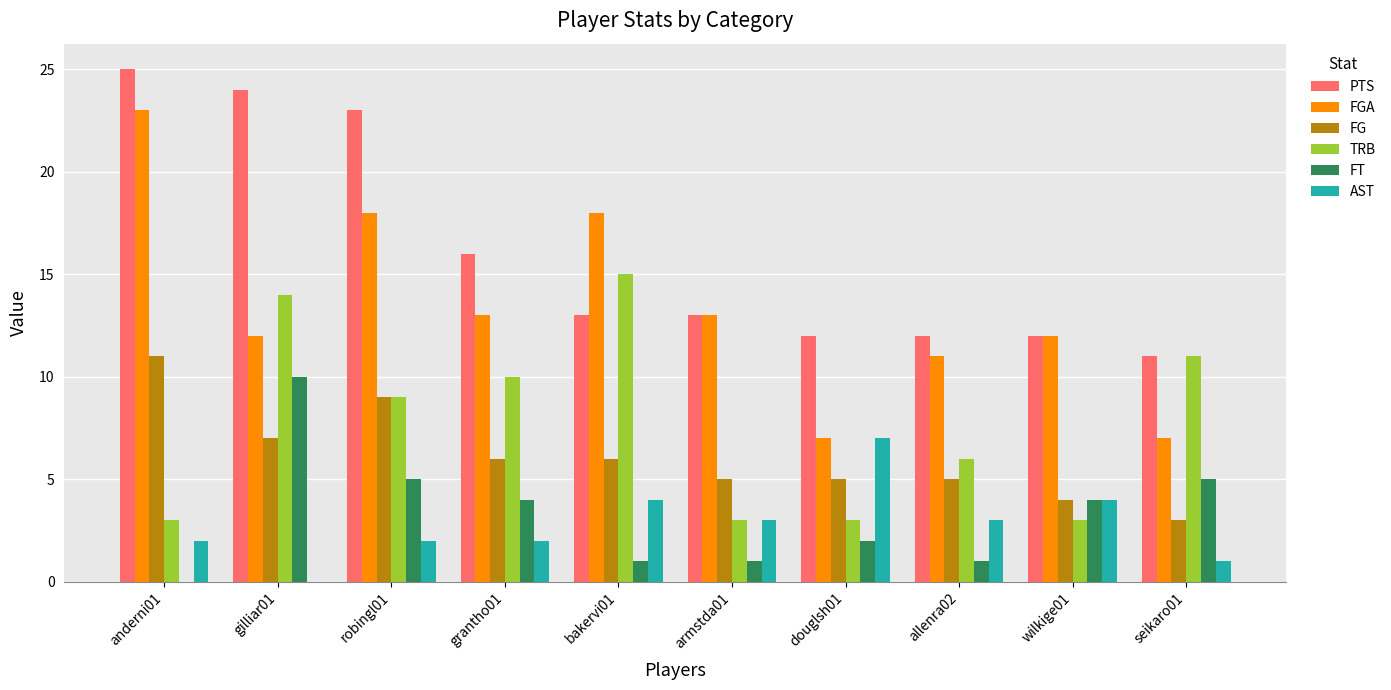

Which label corresponds to the largest value in the chart?

anderni01